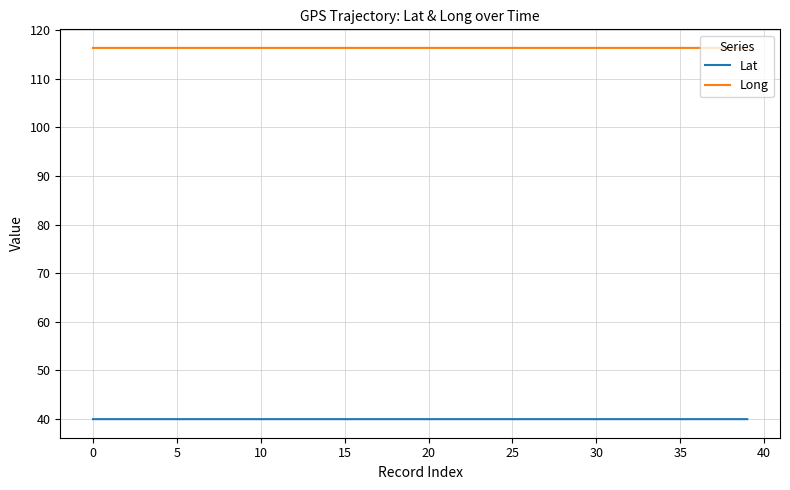

List the series in order of their overall mean, highest first.

Long, Lat